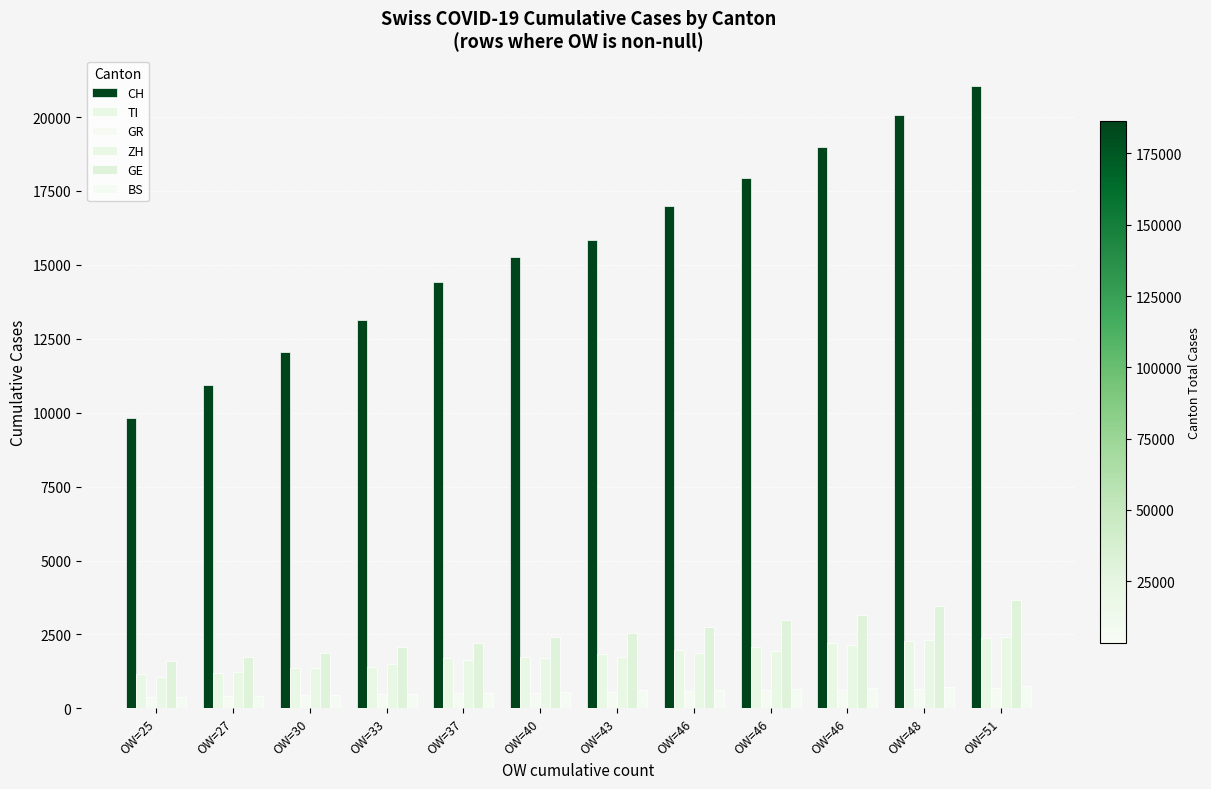

Rank the categories by TI value from lowest to highest.

OW=25, OW=27, OW=30, OW=33, OW=37, OW=40, OW=43, OW=46, OW=46, OW=46, OW=48, OW=51